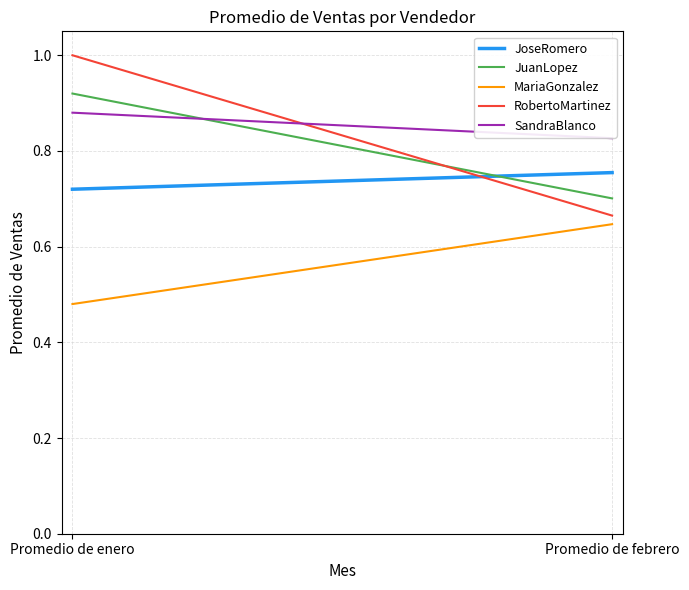

What is the sum of all JuanLopez values?

1.6